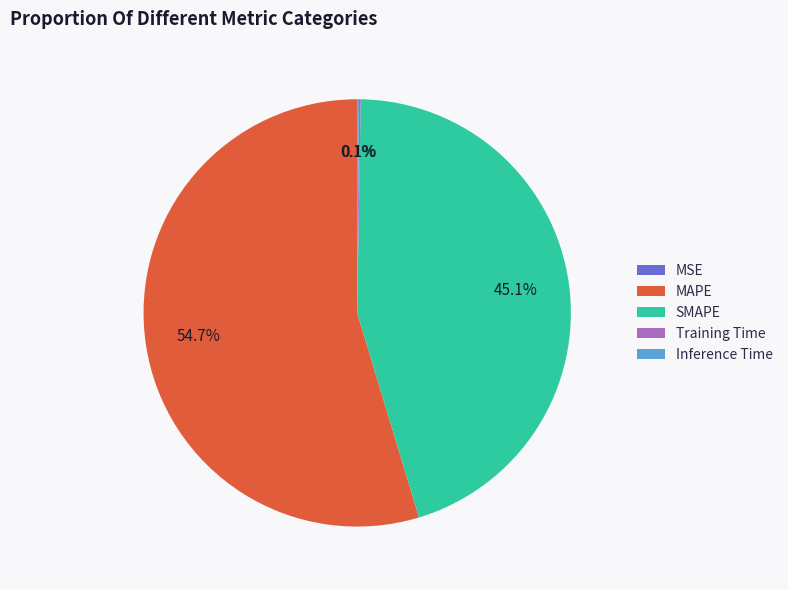

Which category accounts for the majority?

MAPE